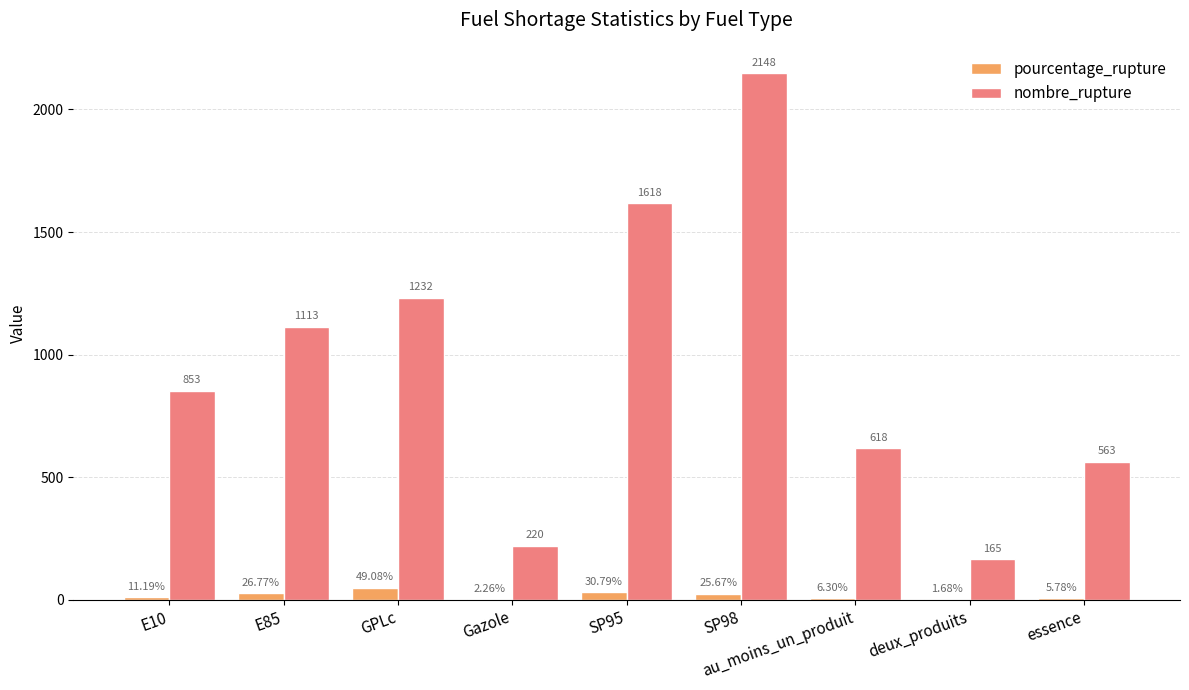

At which category is the sum across all series the highest?

SP98